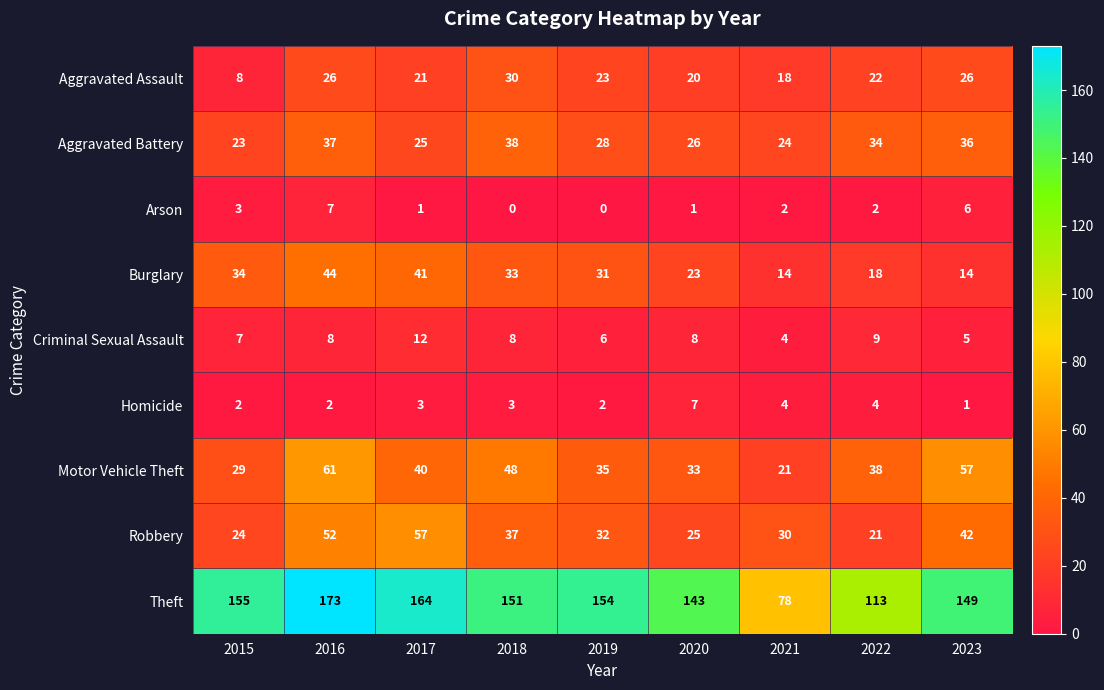

How many distinct data groups are displayed?

9